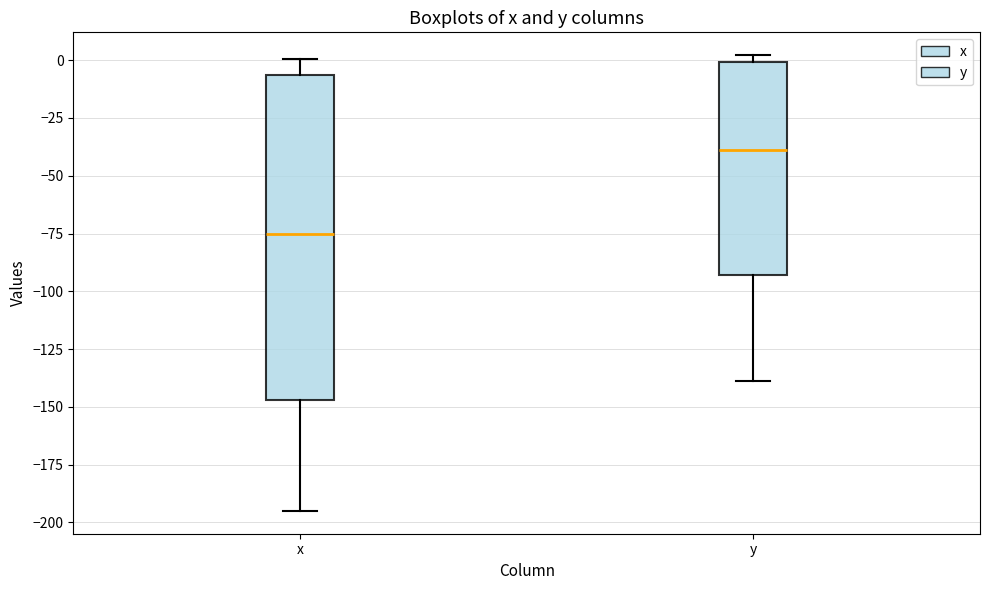

Where does the median line of the box for x sit on the y-axis? The values are not printed on the chart, so give them approximately, as read against the axis.

-75